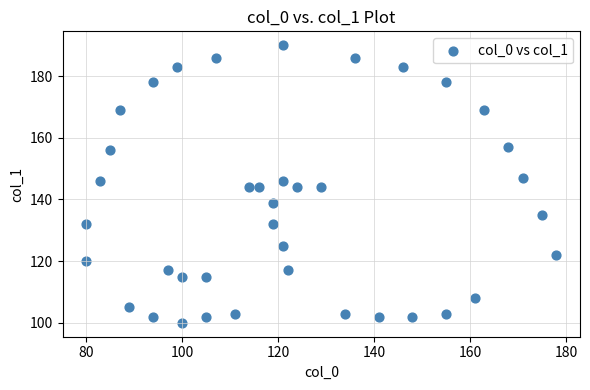

What is the range of X values (max minus min)?

98